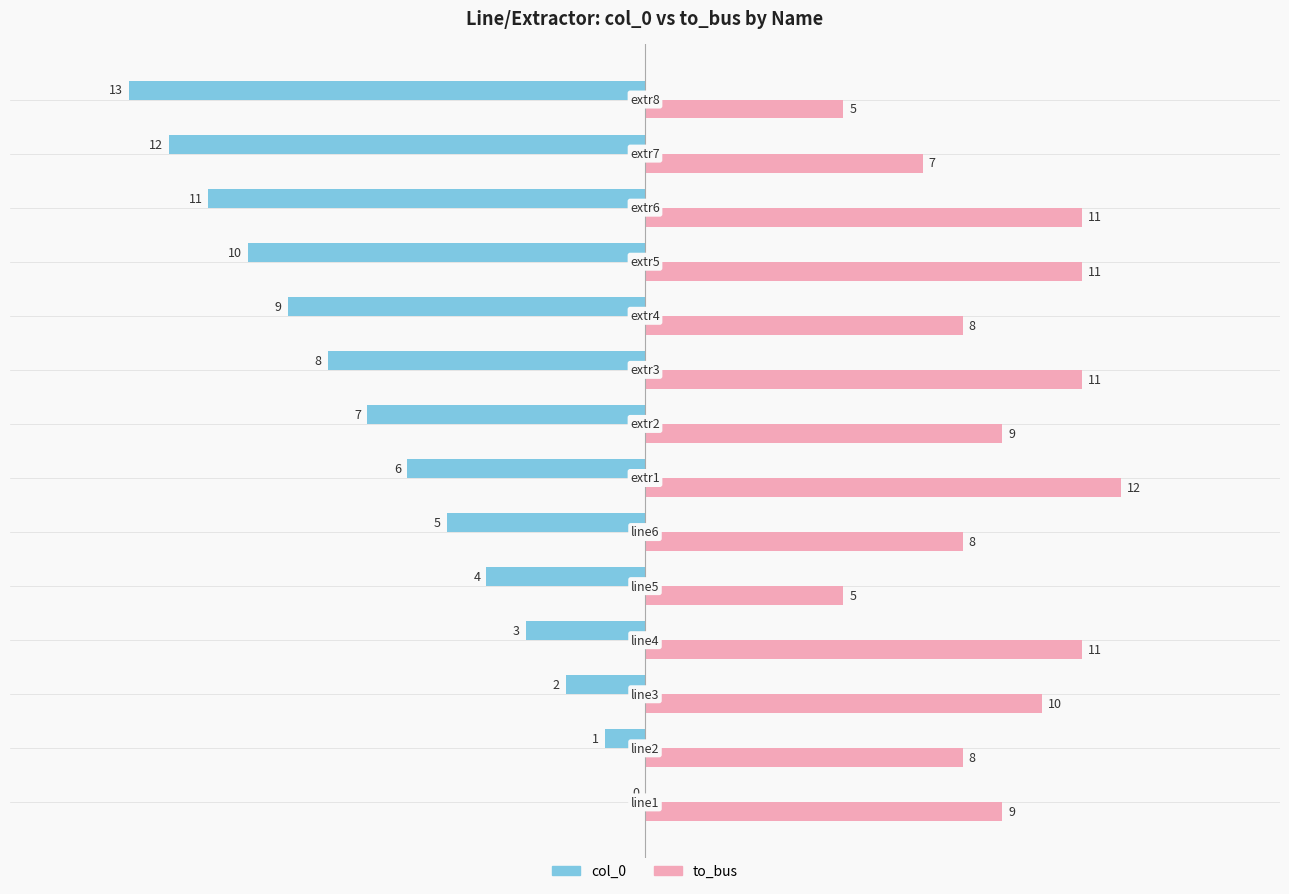

How many series are shown in this chart?

2